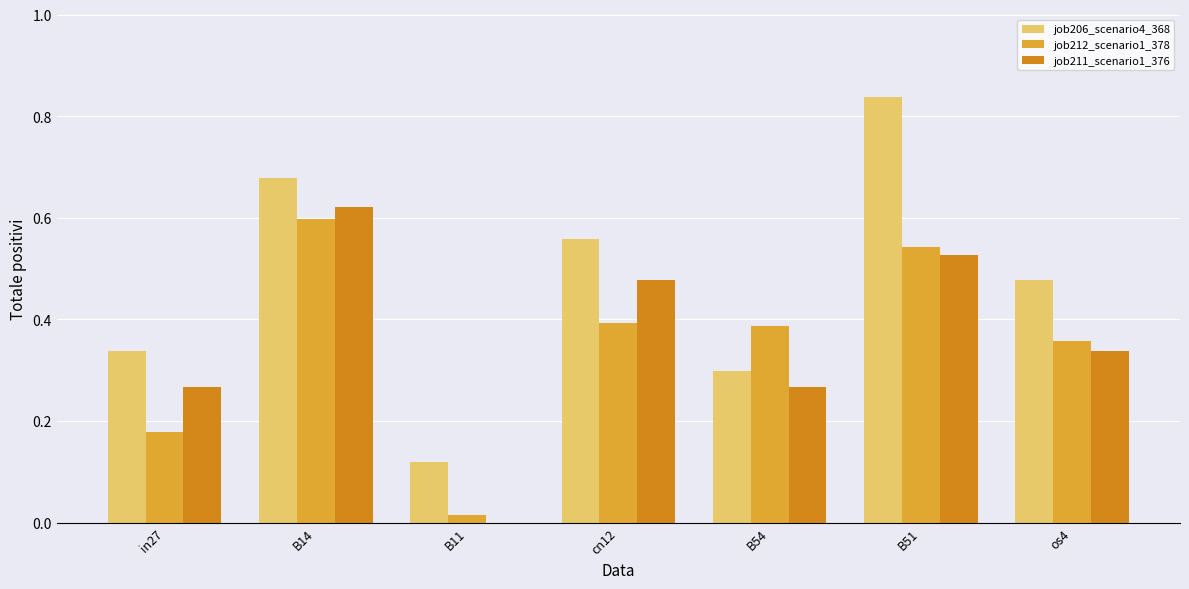

Which series has the largest total across all categories?

job206_scenario4_368